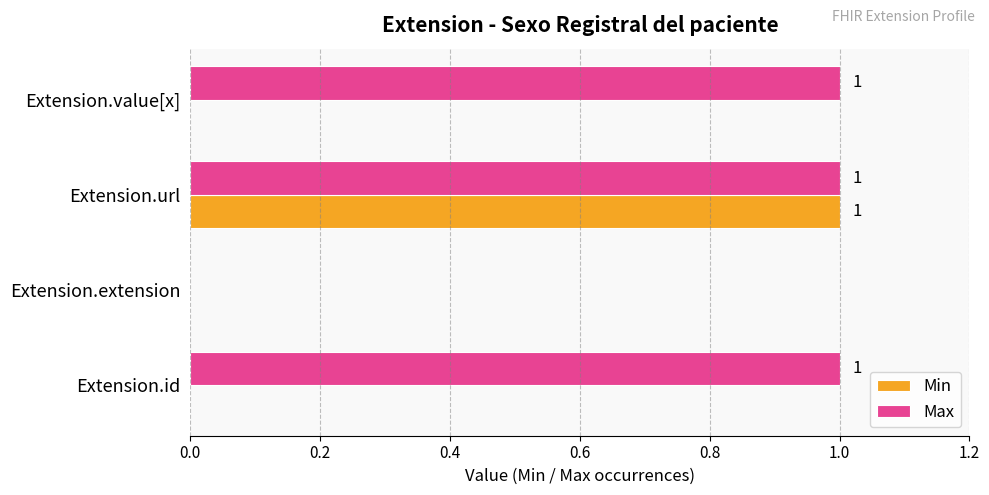

What is the sum of all Max values?

3